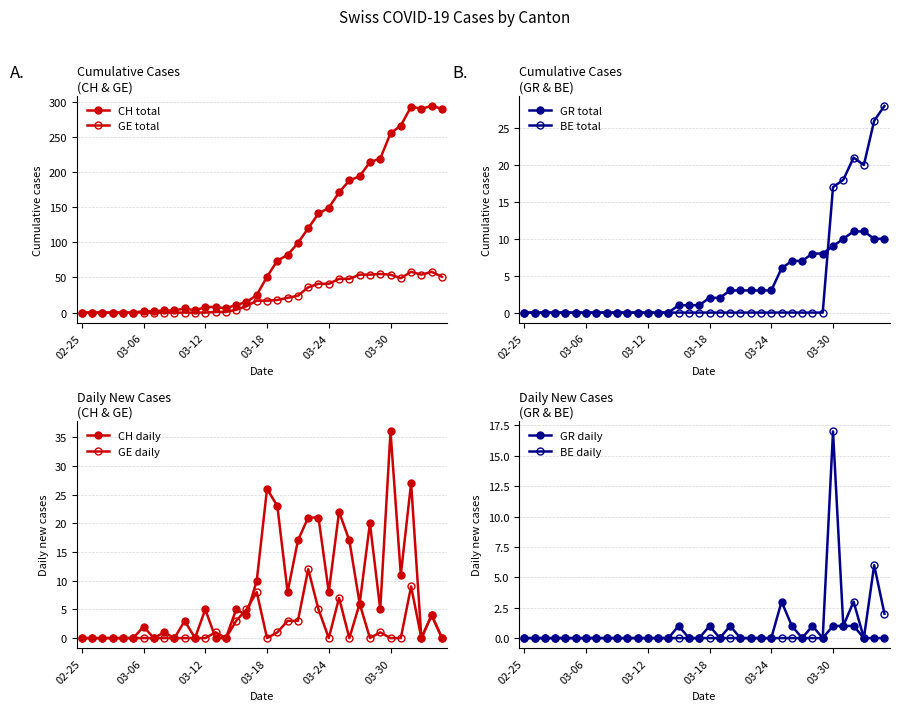

How many values in the CH total series are below 51?

18